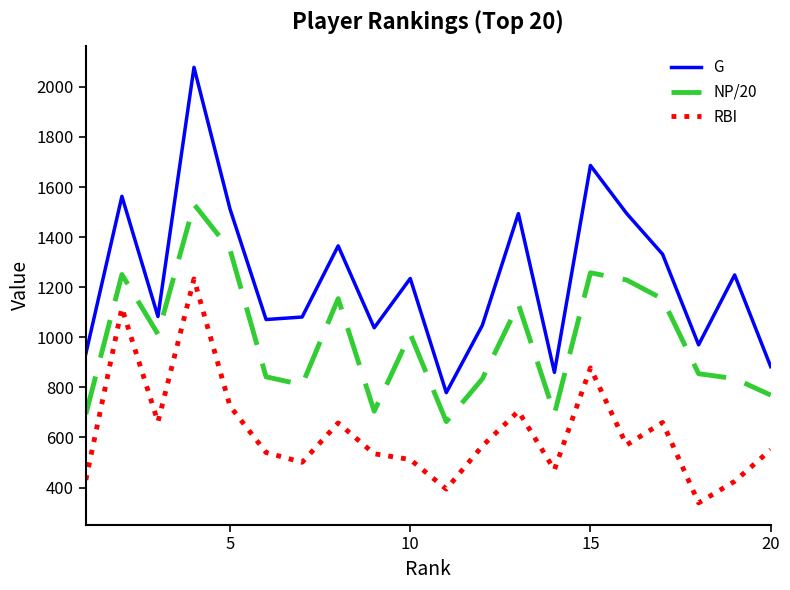

List the series in order of their overall mean, highest first.

G, NP/20, RBI